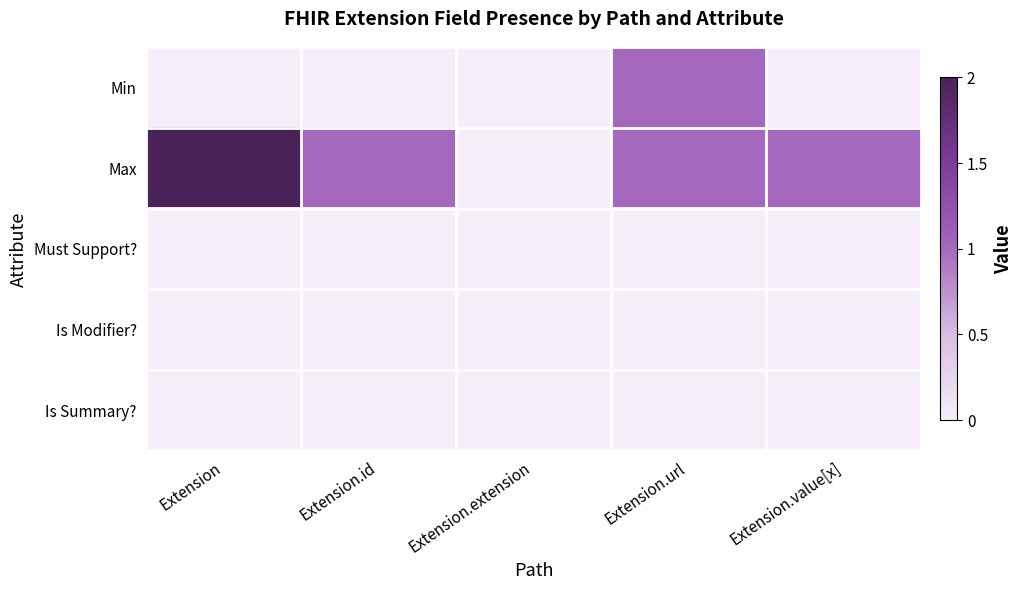

Reading left to right, transcribe all the data shown in this chart.

Min: Extension=0	Extension.id=0	Extension.extension=0	Extension.url=1	Extension.value[x]=0
Max: Extension=2	Extension.id=1	Extension.extension=0	Extension.url=1	Extension.value[x]=1
Must Support?: Extension=0	Extension.id=0	Extension.extension=0	Extension.url=0	Extension.value[x]=0
Is Modifier?: Extension=0	Extension.id=0	Extension.extension=0	Extension.url=0	Extension.value[x]=0
Is Summary?: Extension=0	Extension.id=0	Extension.extension=0	Extension.url=0	Extension.value[x]=0